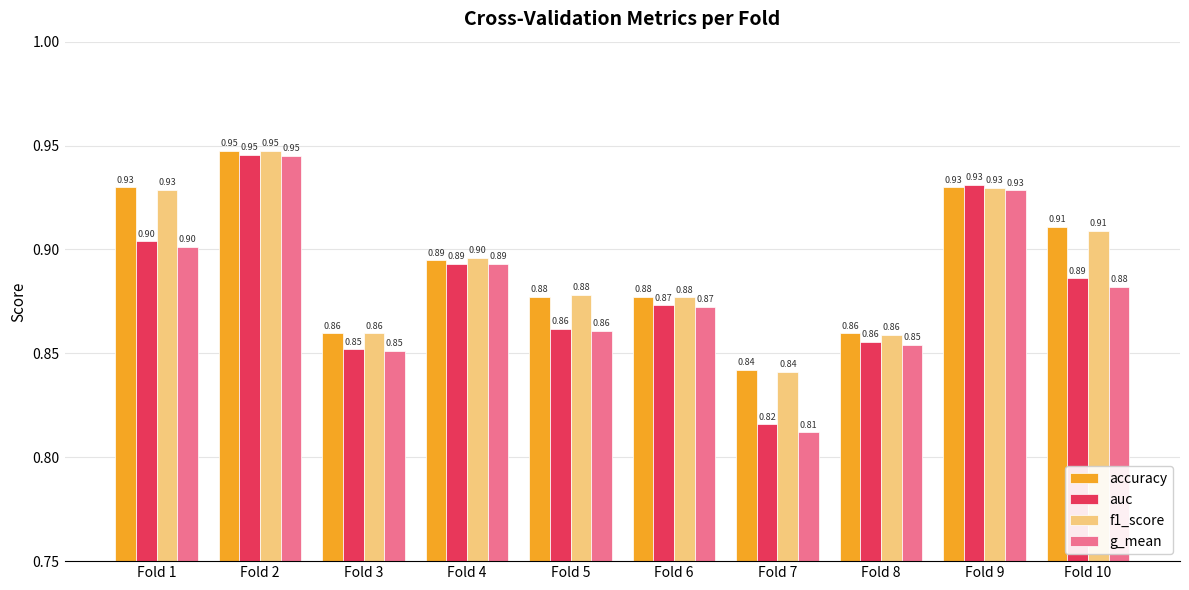

What is the greatest value displayed?

0.9